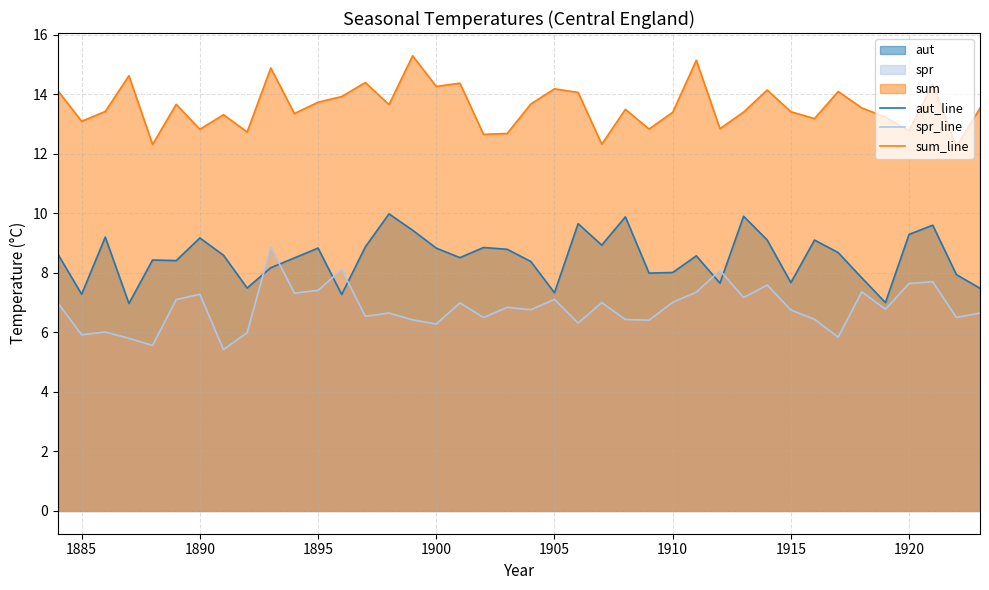

Read the sum_line value at 1915.

13.4